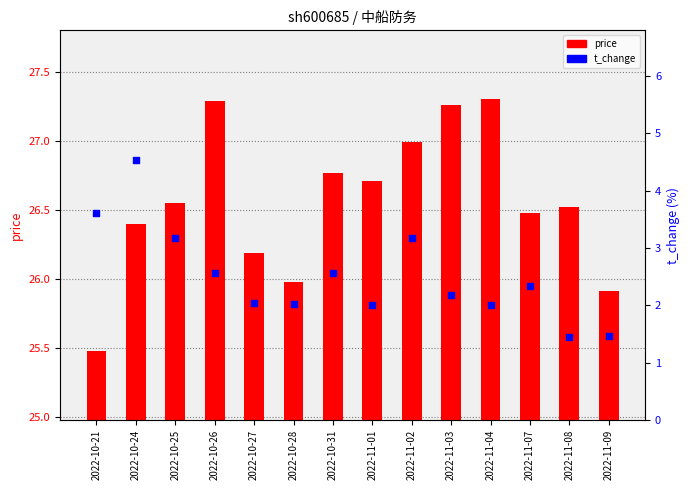

At how many categories does at least one series exceed 5?

14